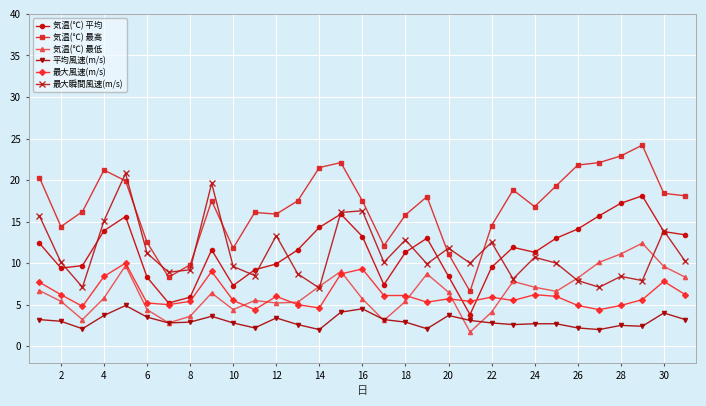

What is the difference between the maximum and minimum values in the 最大風速(m/s) series?

5.6